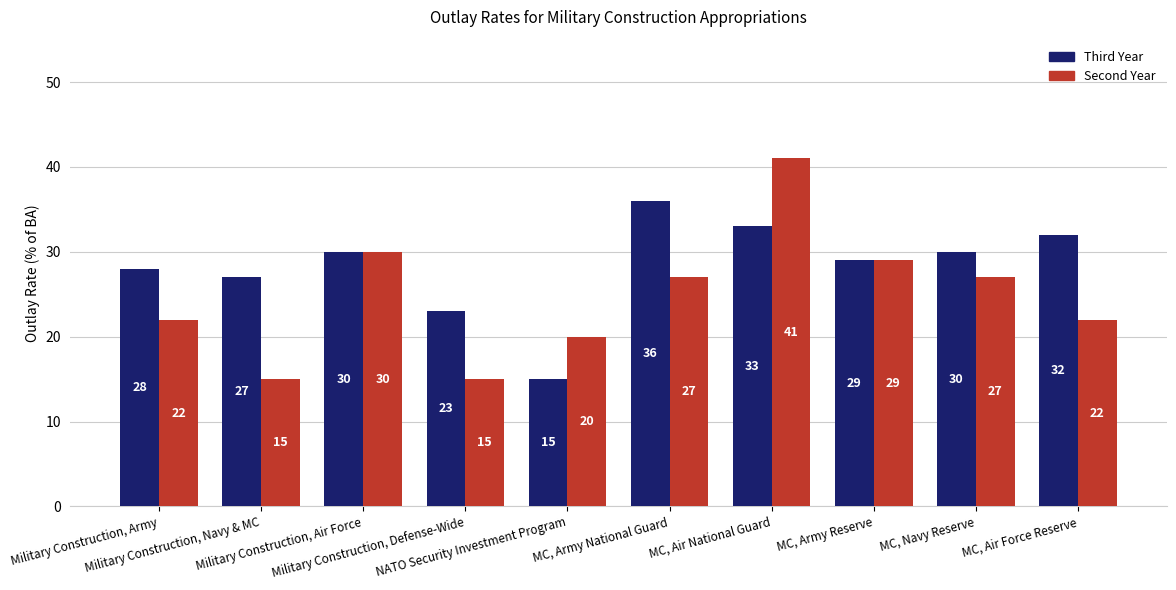

What is the total value across all series at MC, Army National Guard?

63